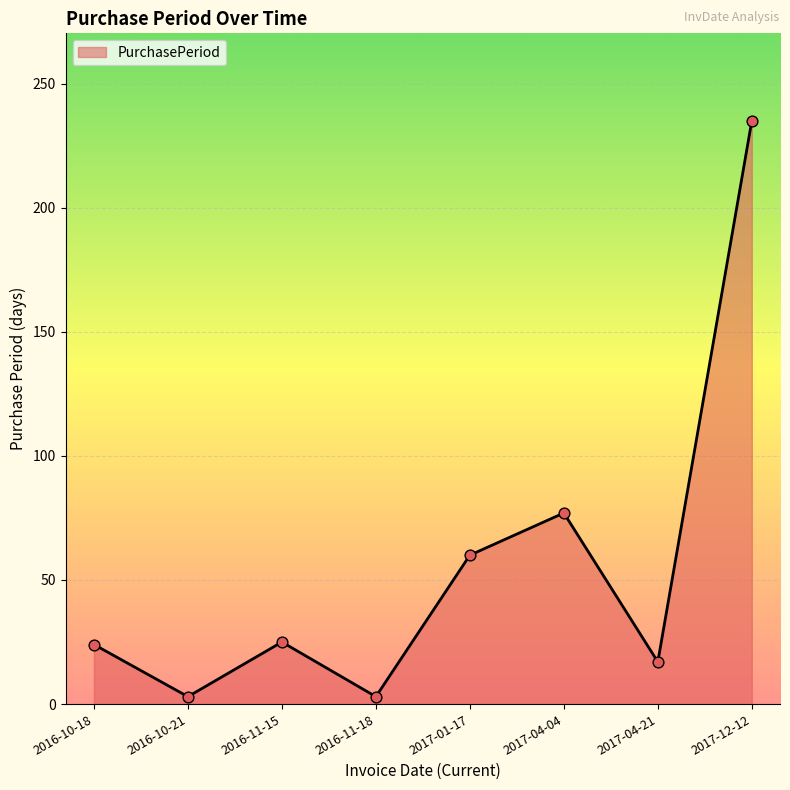

Which has a higher value, 2016-10-18 or 2017-04-04?

2017-04-04